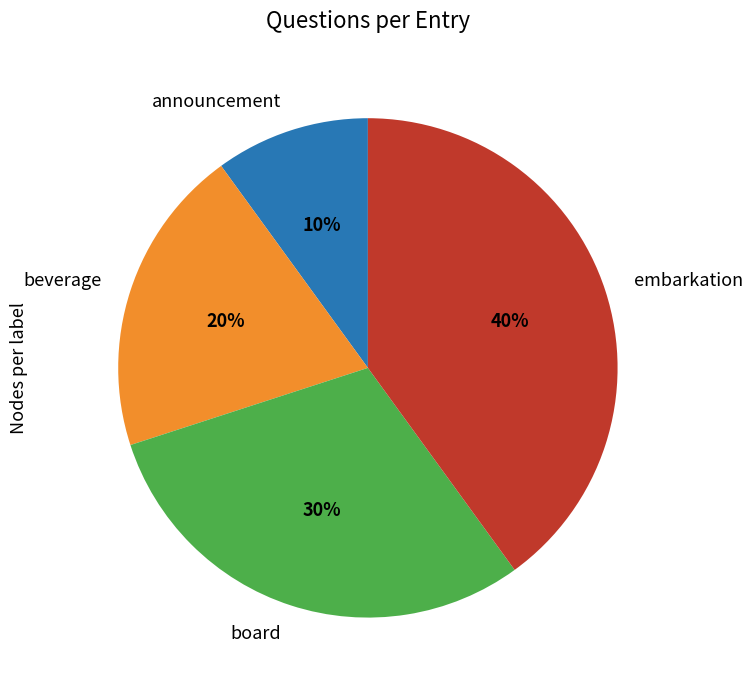

Is it true that announcement is 3% of the pie?

False